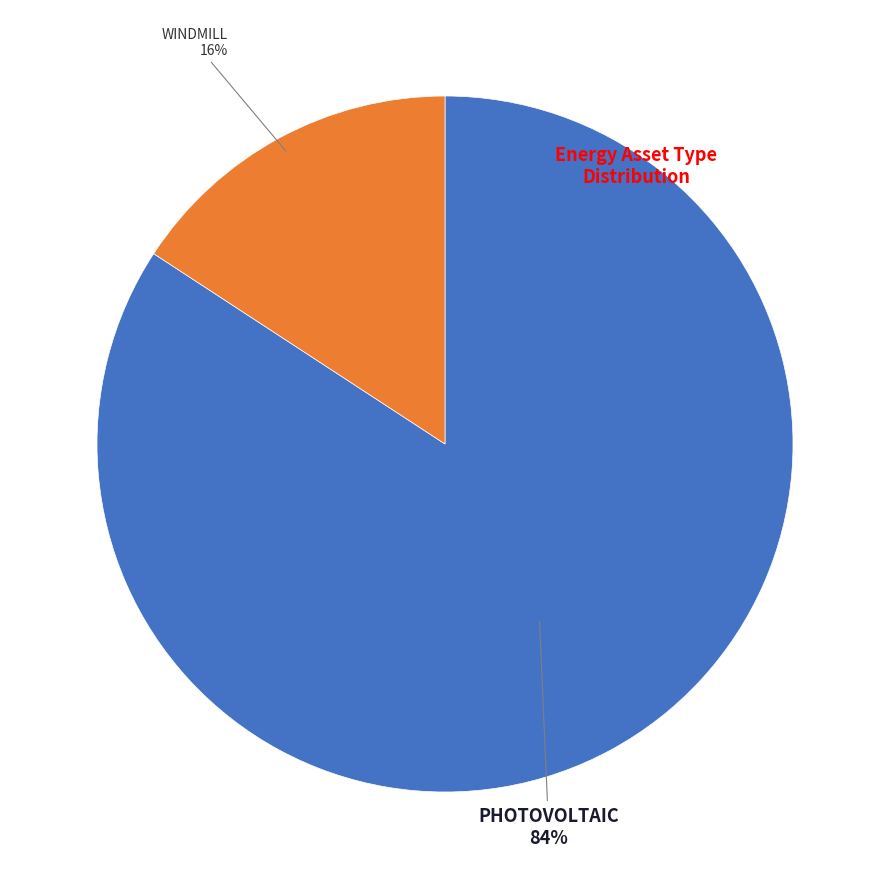

How many segments does this pie chart have?

2